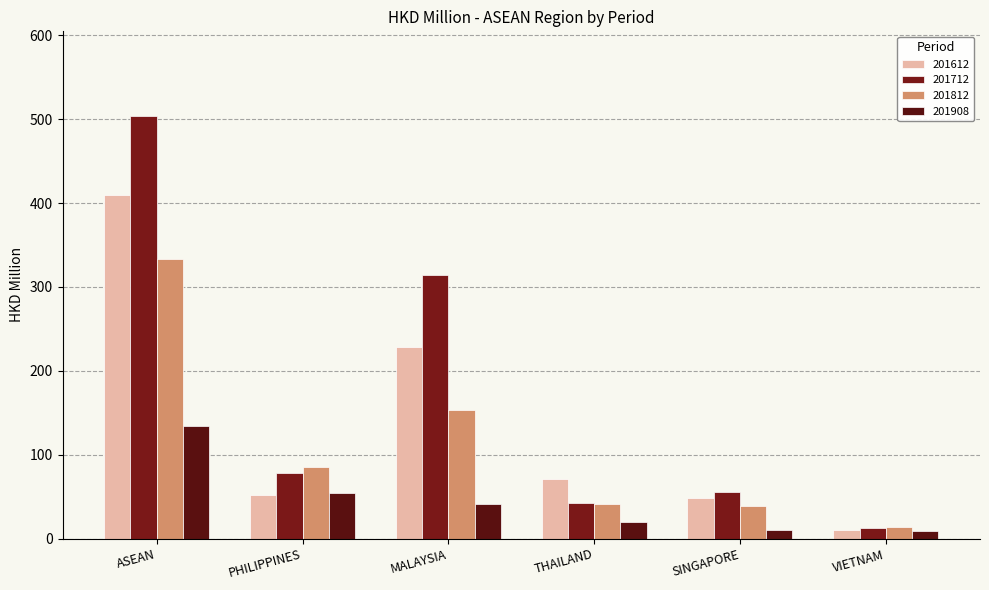

The value of 201812 at THAILAND is 40.8. True or false?

True